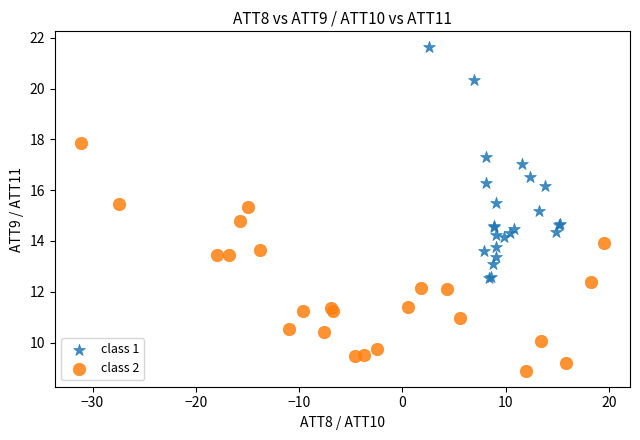

Which series reaches the maximum Y coordinate?

class 1